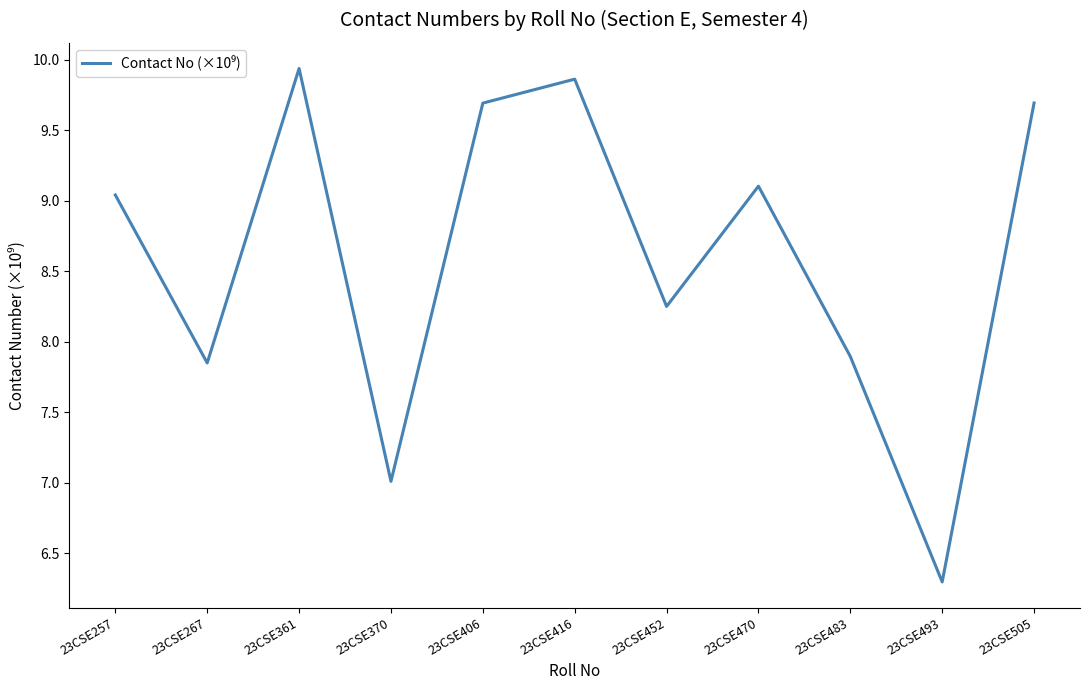

How many interior local valleys (lower than both neighbors) does the data have?

4